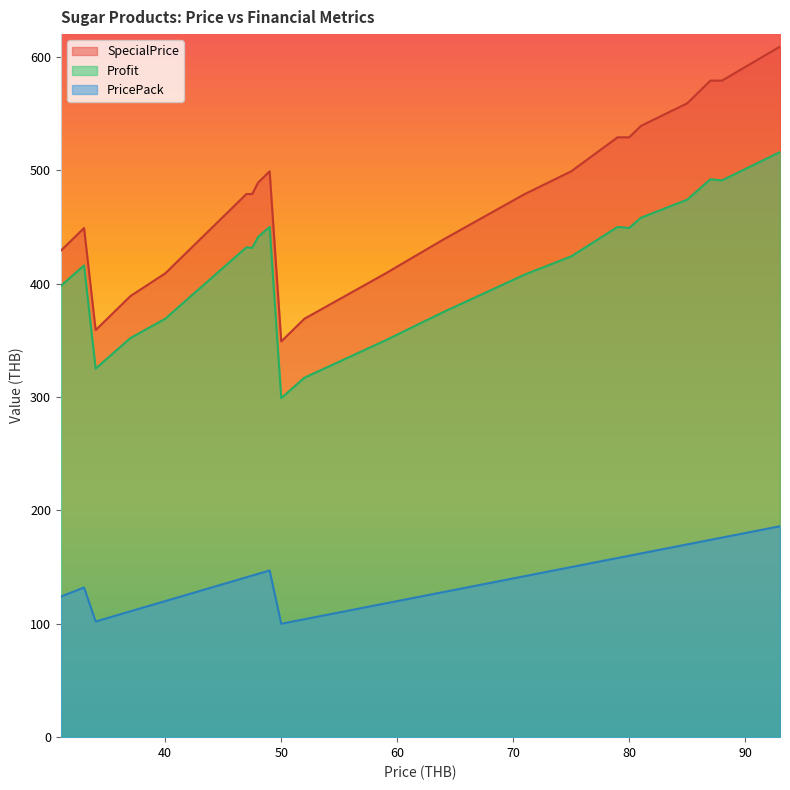

Is it true that SpecialPrice equals 377.0 at 88?

False